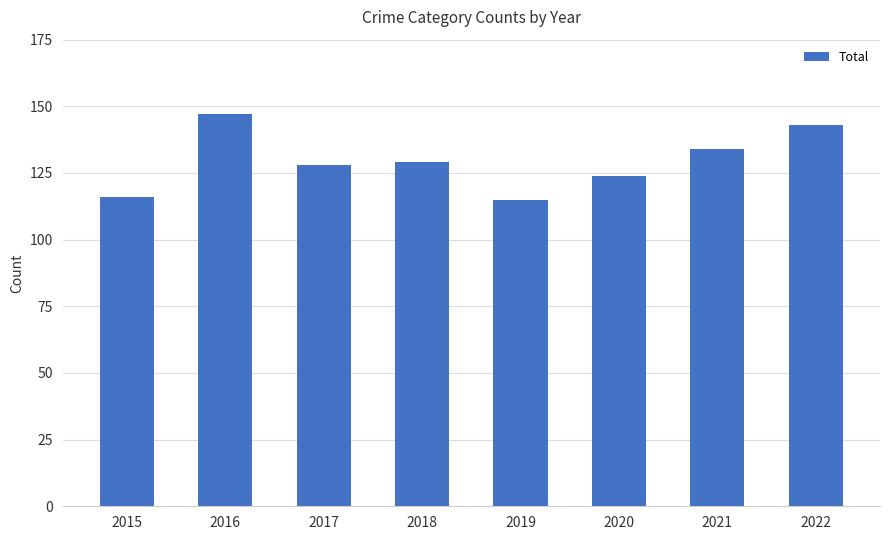

What is the change in value from 2018 to 2021?

+5